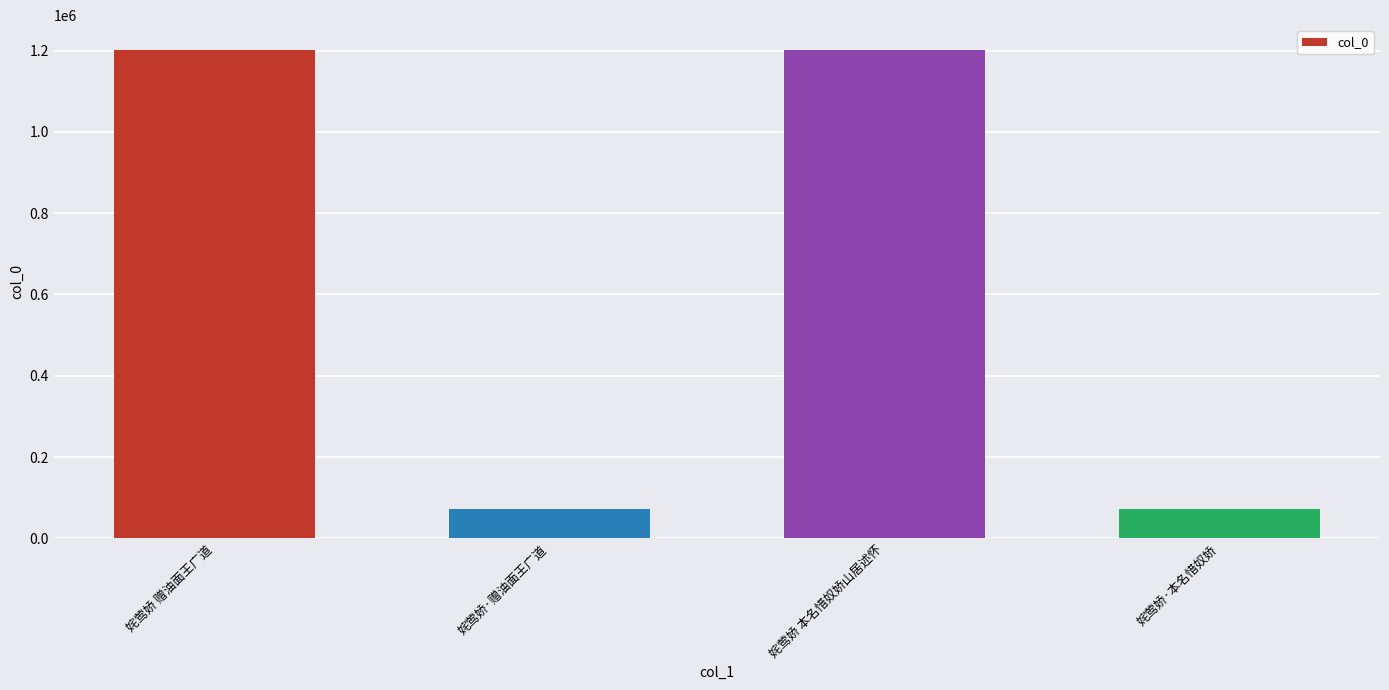

Which has a higher value, 姹莺娇·本名惜奴娇 or 姹莺娇 本名惜奴娇山居述怀?

姹莺娇 本名惜奴娇山居述怀